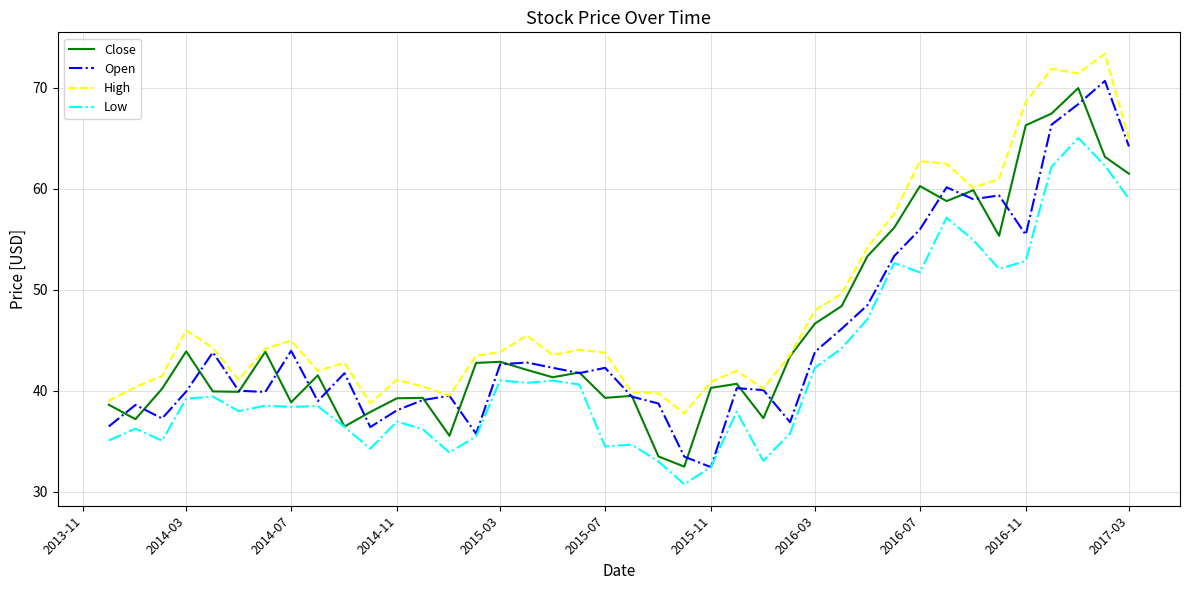

Which series has the largest total across all categories?

High